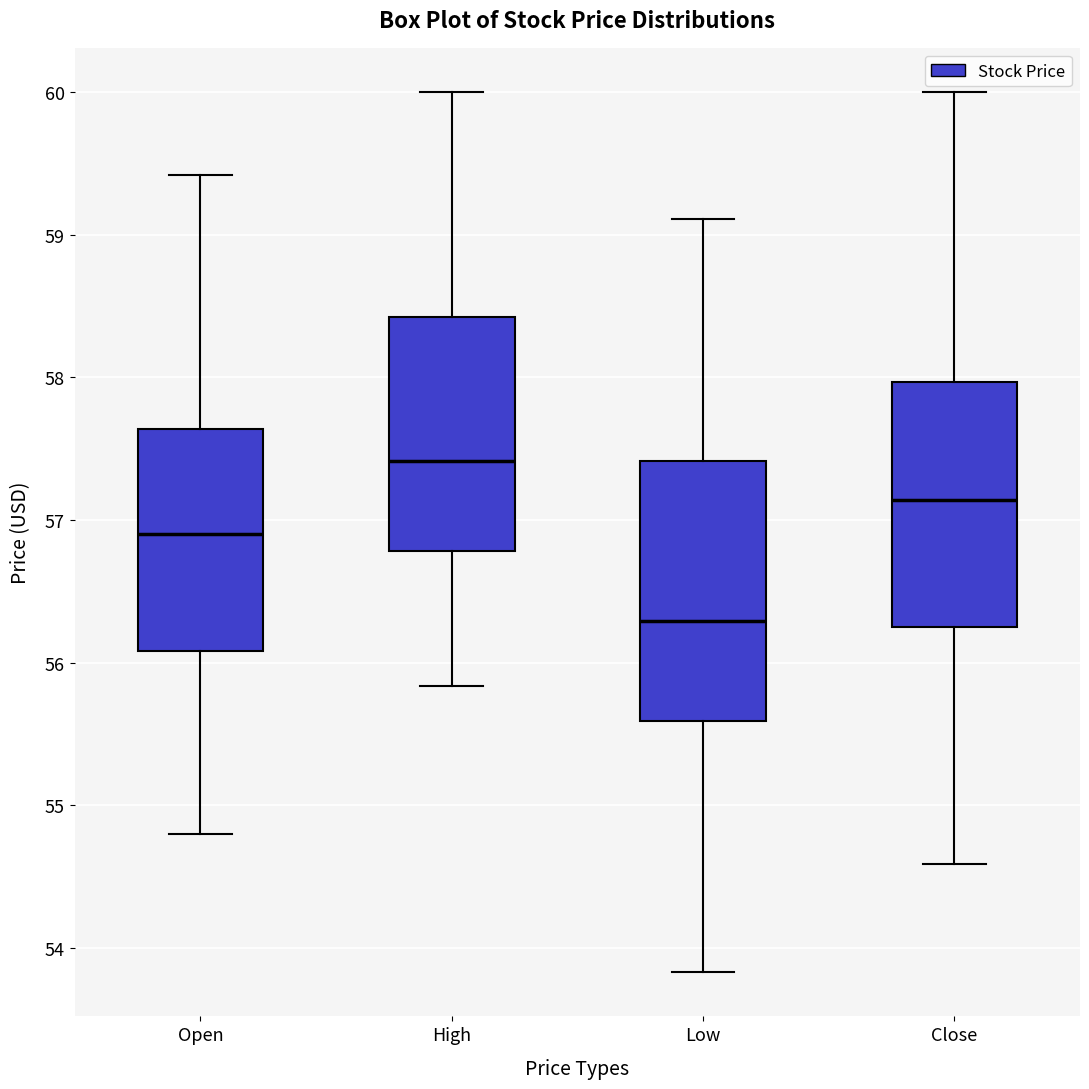

Which box's median line is the highest?

High